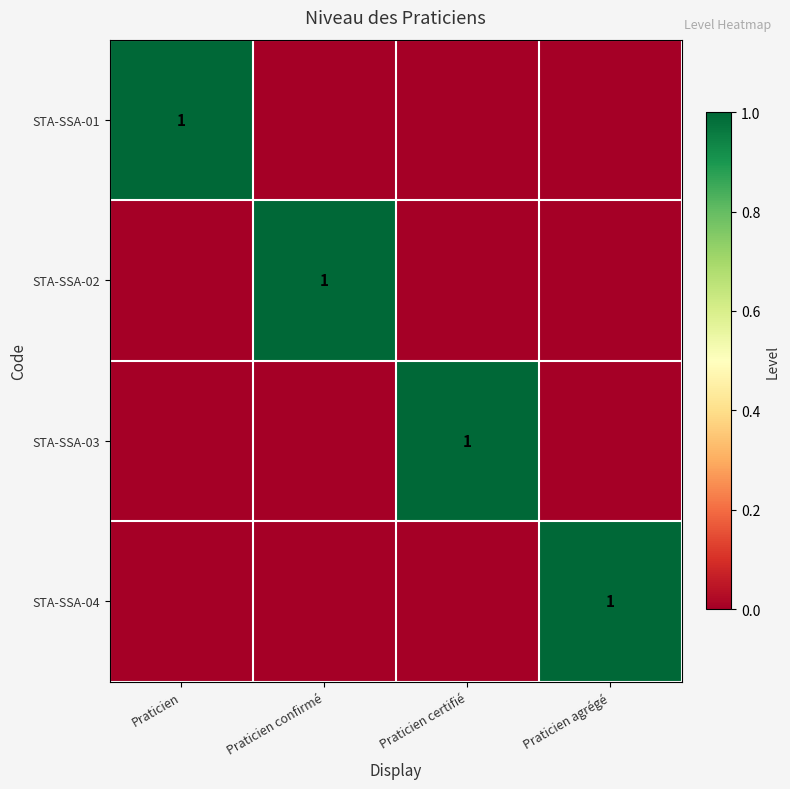

Is it true that STA-SSA-04 equals 1 at Praticien agrégé?

True